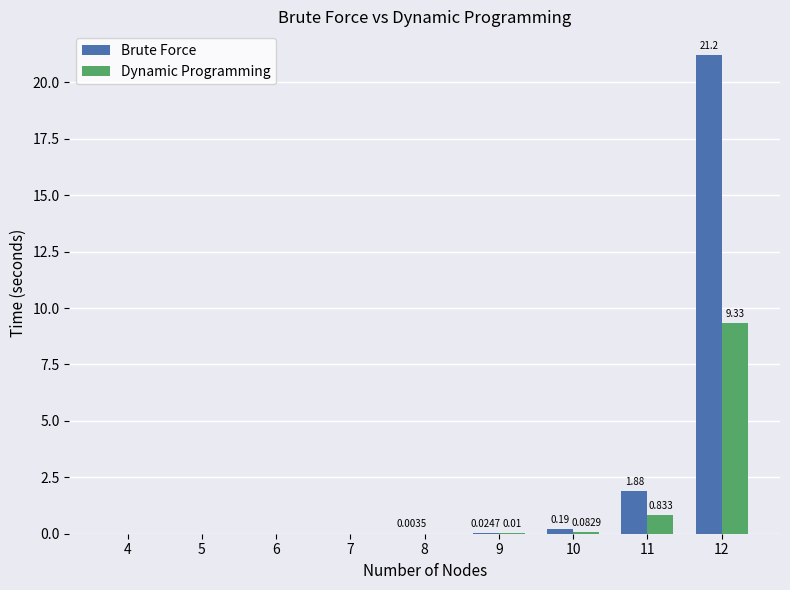

Which label corresponds to the largest value in the chart?

12